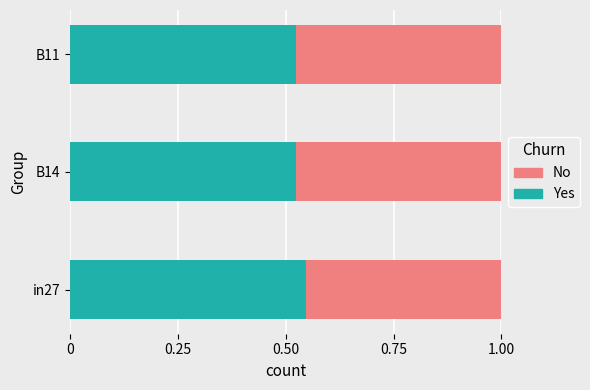

Count the Yes values in the range 0 to 1.

3